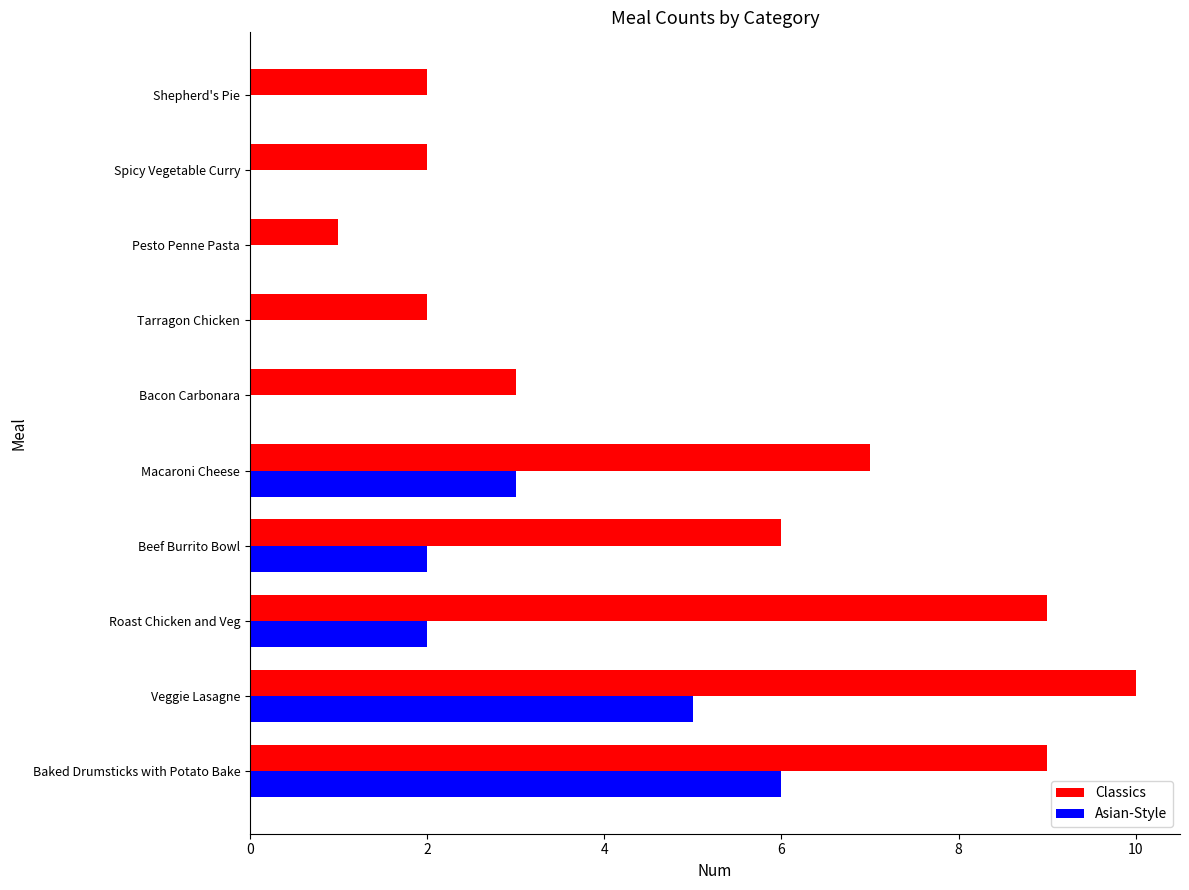

What is the maximum value for Classics?

10